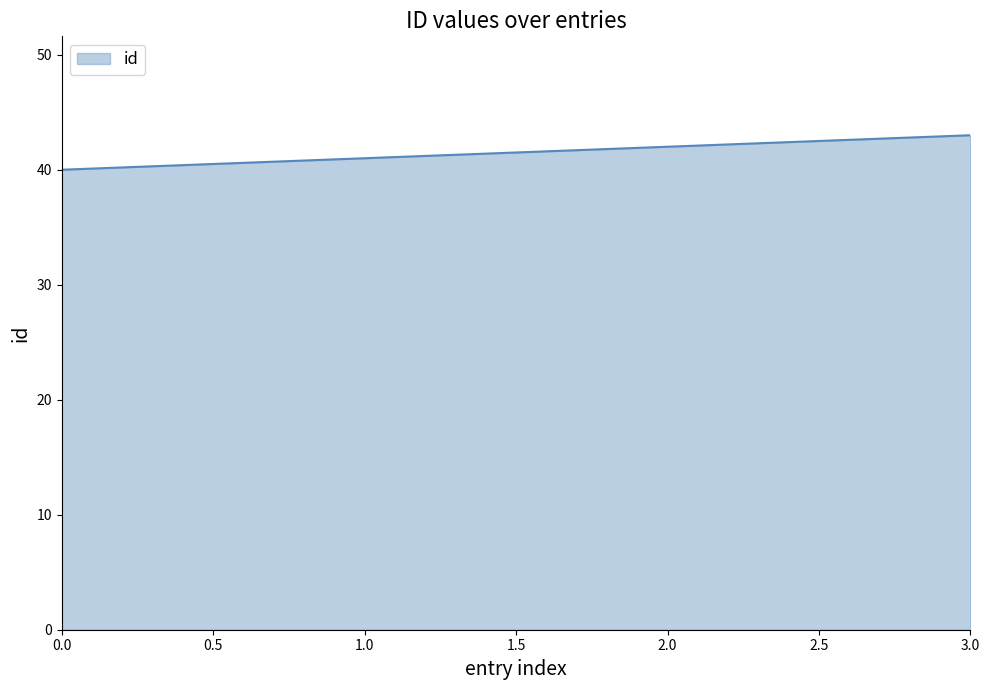

How many values are below 42?

2